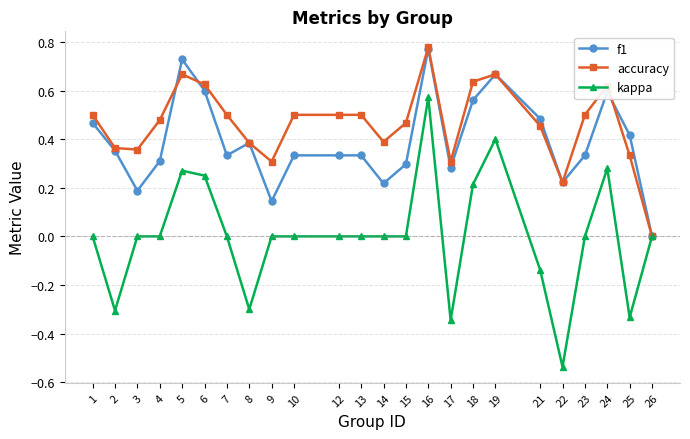

The f1 series shows 0.5 at 1. True or false?

True